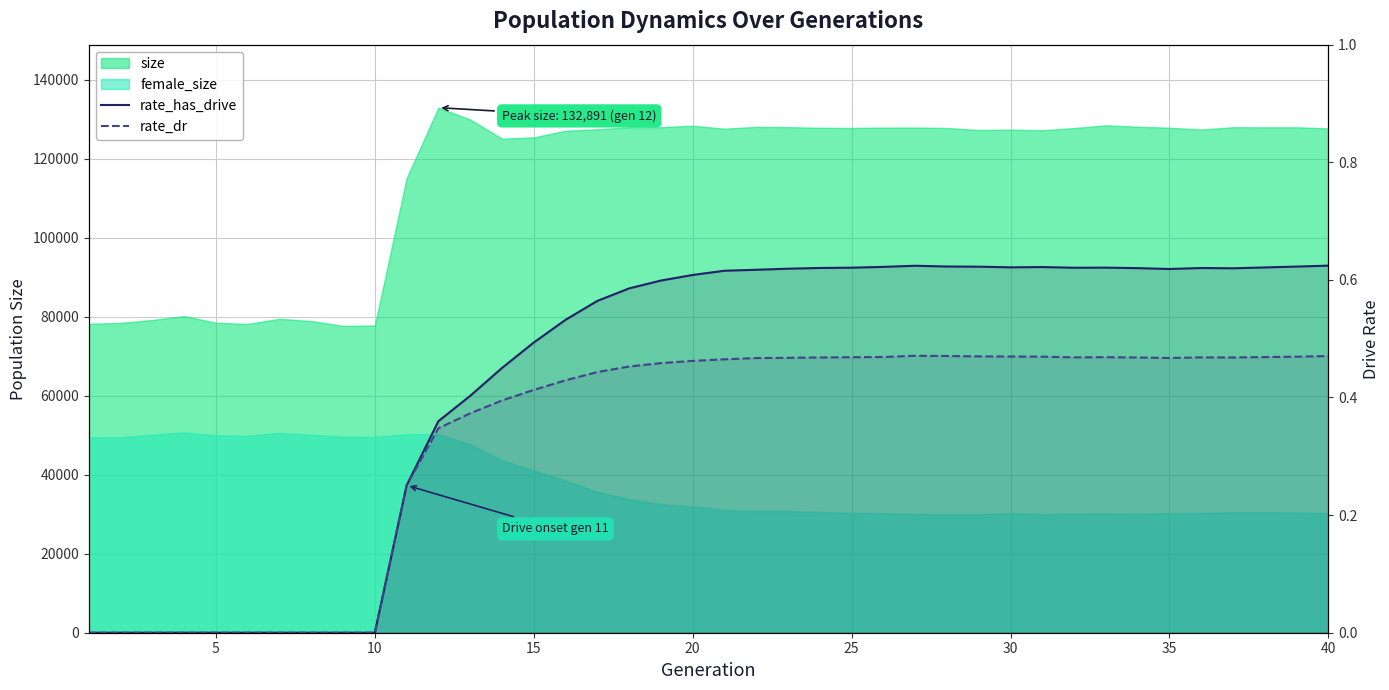

How many values in rate_has_drive are above zero?

30